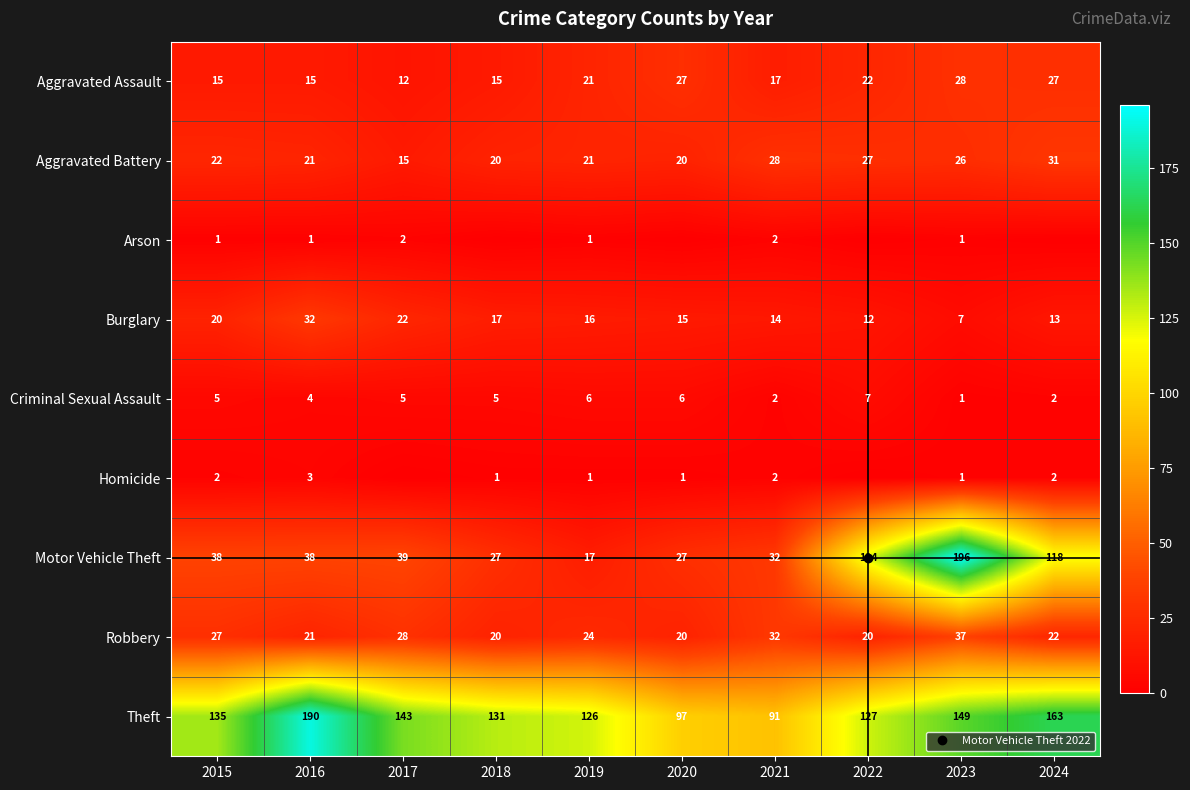

What is the sum of the Robbery values at 2021 and 2018?

52